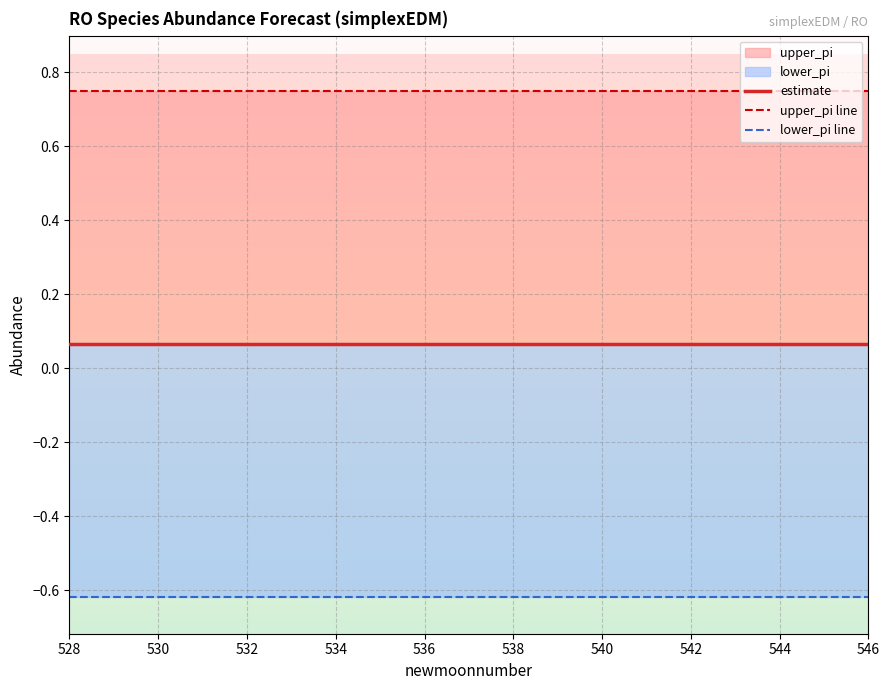

What is the greatest value displayed?

0.7